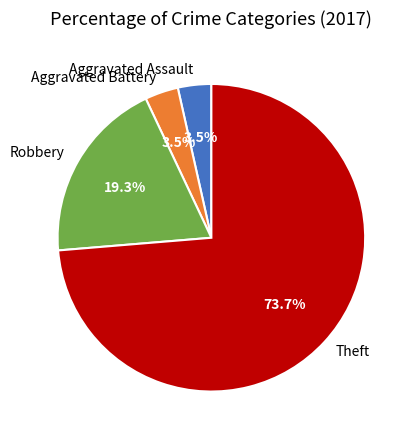

Which category has the biggest portion of the pie?

Theft